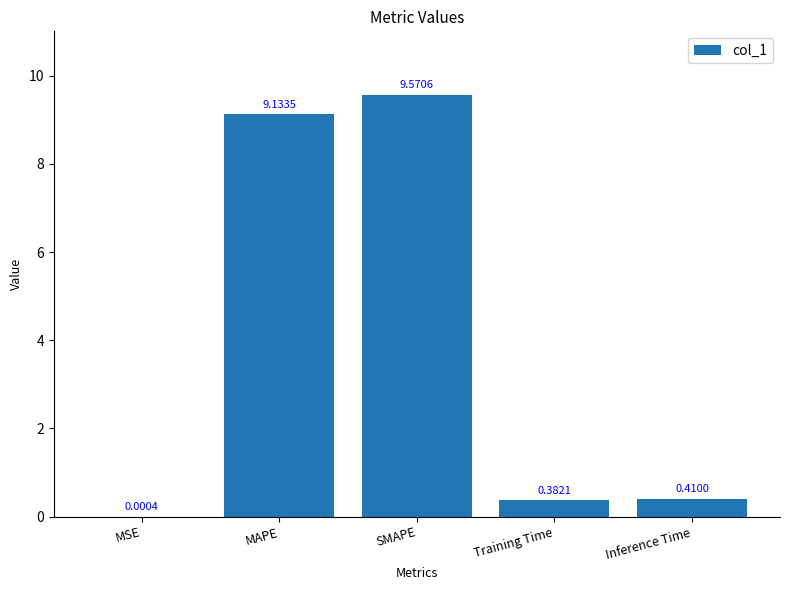

What is the average value?

3.9